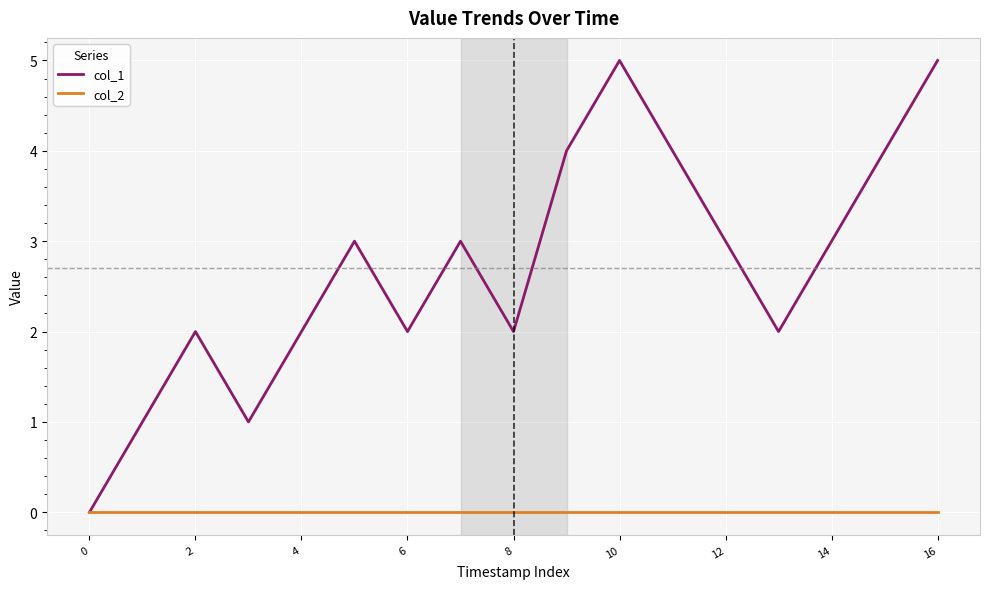

How many categories are shown in the chart?

17